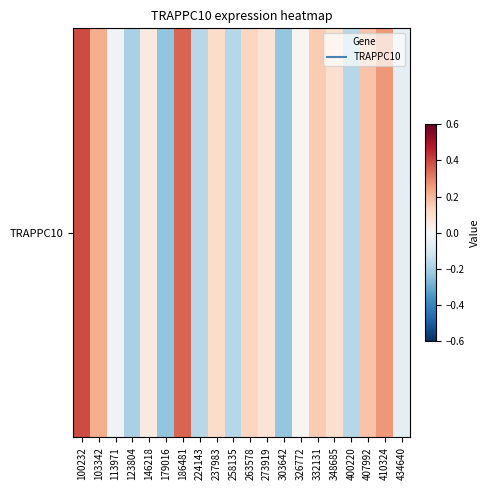

Reading left to right, extract all data points from this chart.

100232=0.4	103342=0.2	113971=-0.0	123804=-0.2	146218=0.1	179016=-0.2	186481=0.4	224143=-0.2	237983=0.1	258135=-0.2	263578=0.1	273919=0.1	303642=-0.2	326772=0.0	332131=0.1	348685=0.1	400220=-0.2	407992=0.2	410324=0.3	434640=-0.1